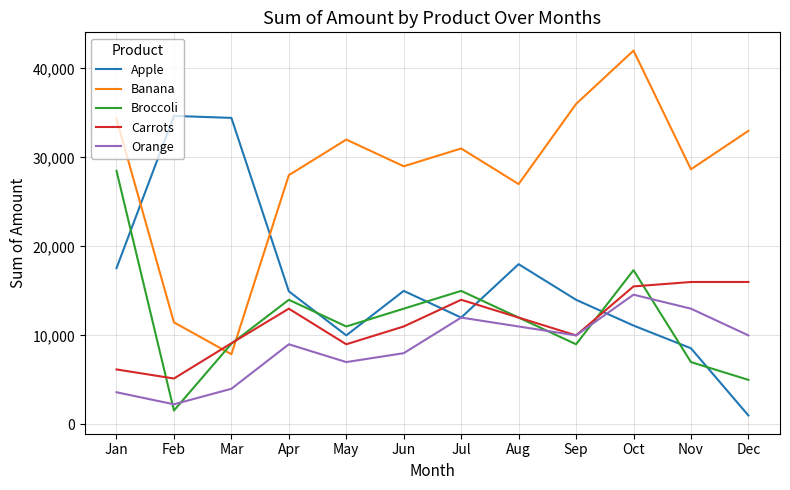

What is the average value of the Apple series?

15938